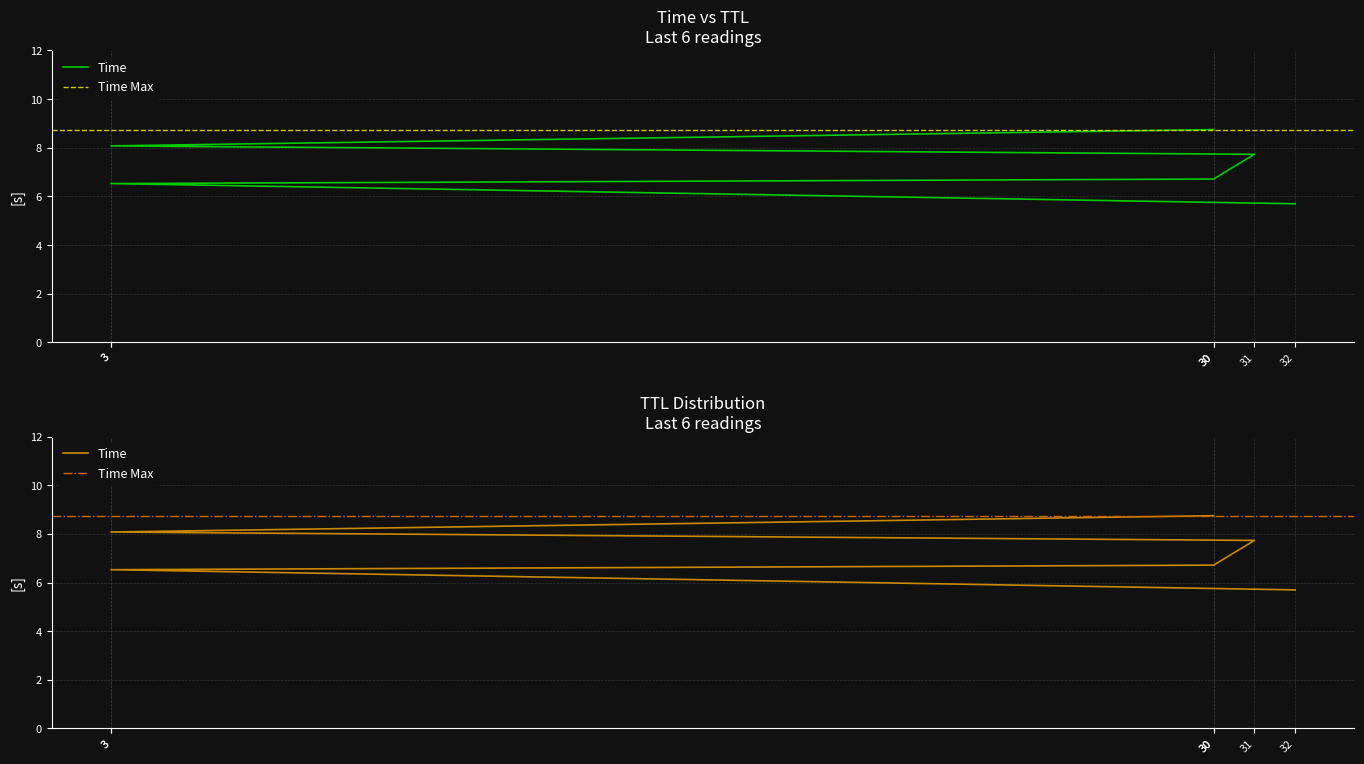

List the labels in order of value, largest first.

30, 3, 31, 30, 3, 32